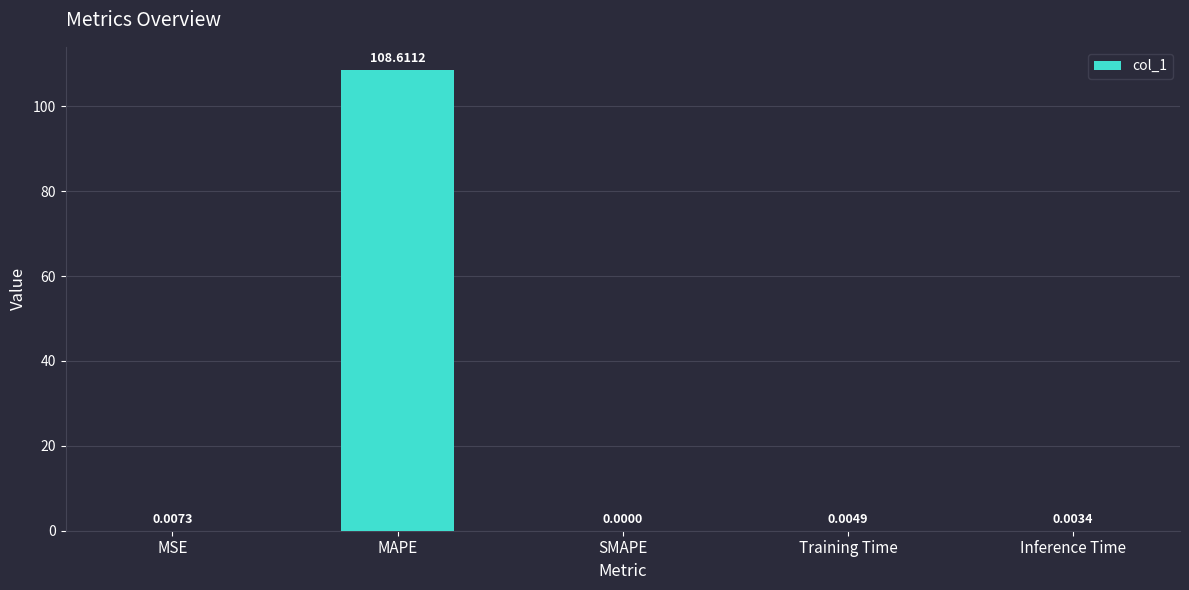

What is the maximum value shown in the chart?

108.6